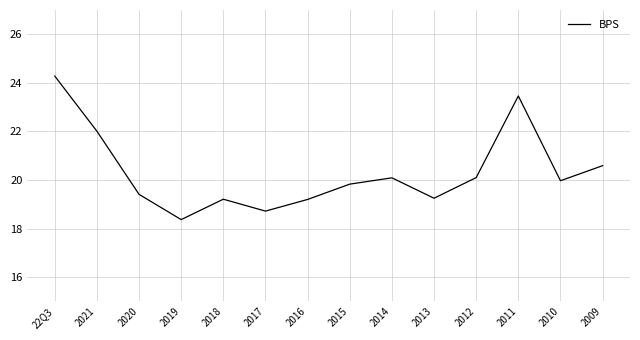

True or false: the data shows 18.4 at 2019.

True